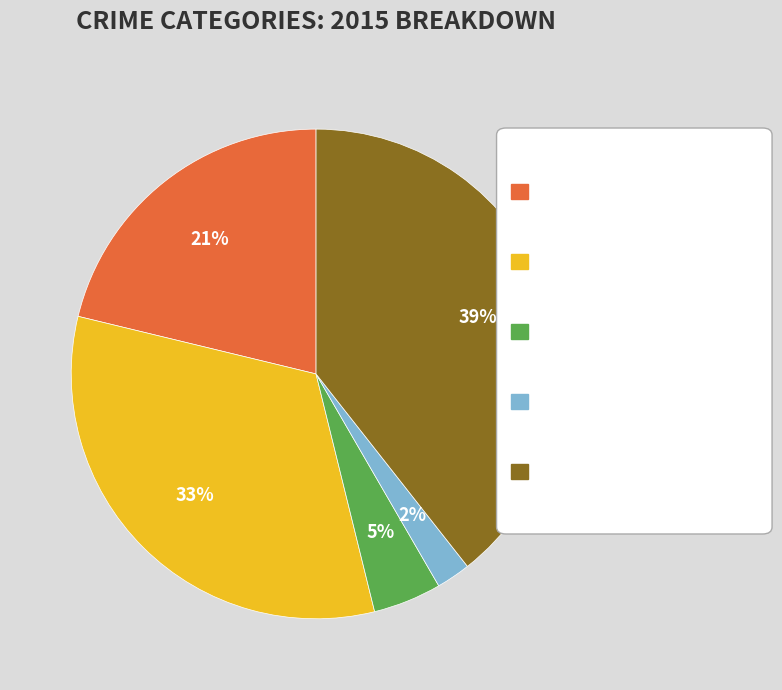

To the nearest percent, what is the difference between the largest and smallest slice percentages?

37%